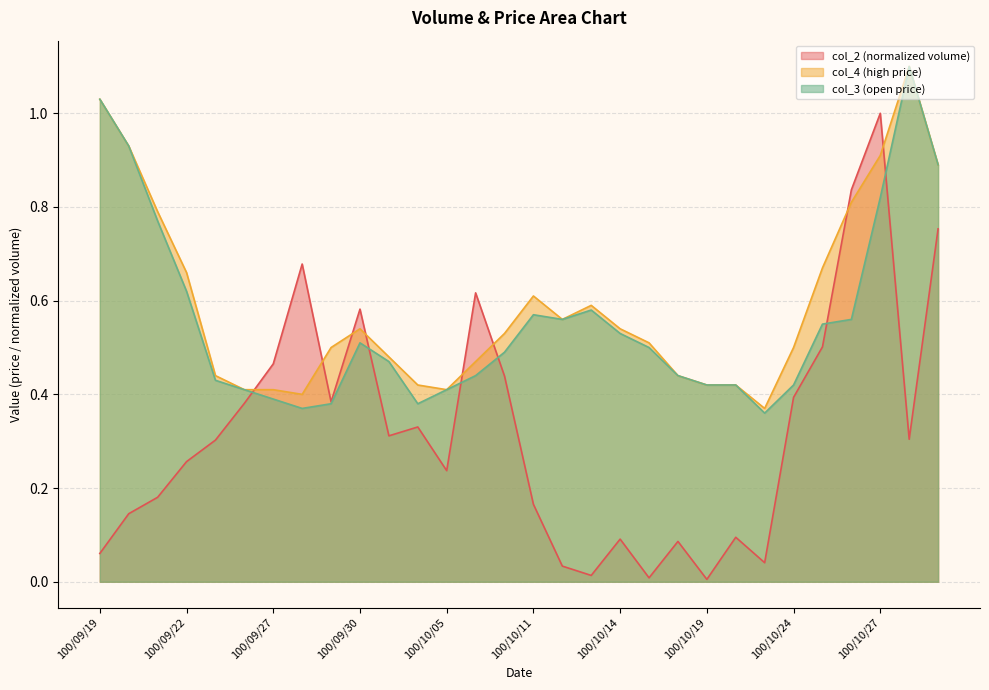

True or false: col_4 has a value of 0.7 at 100/09/26.

False